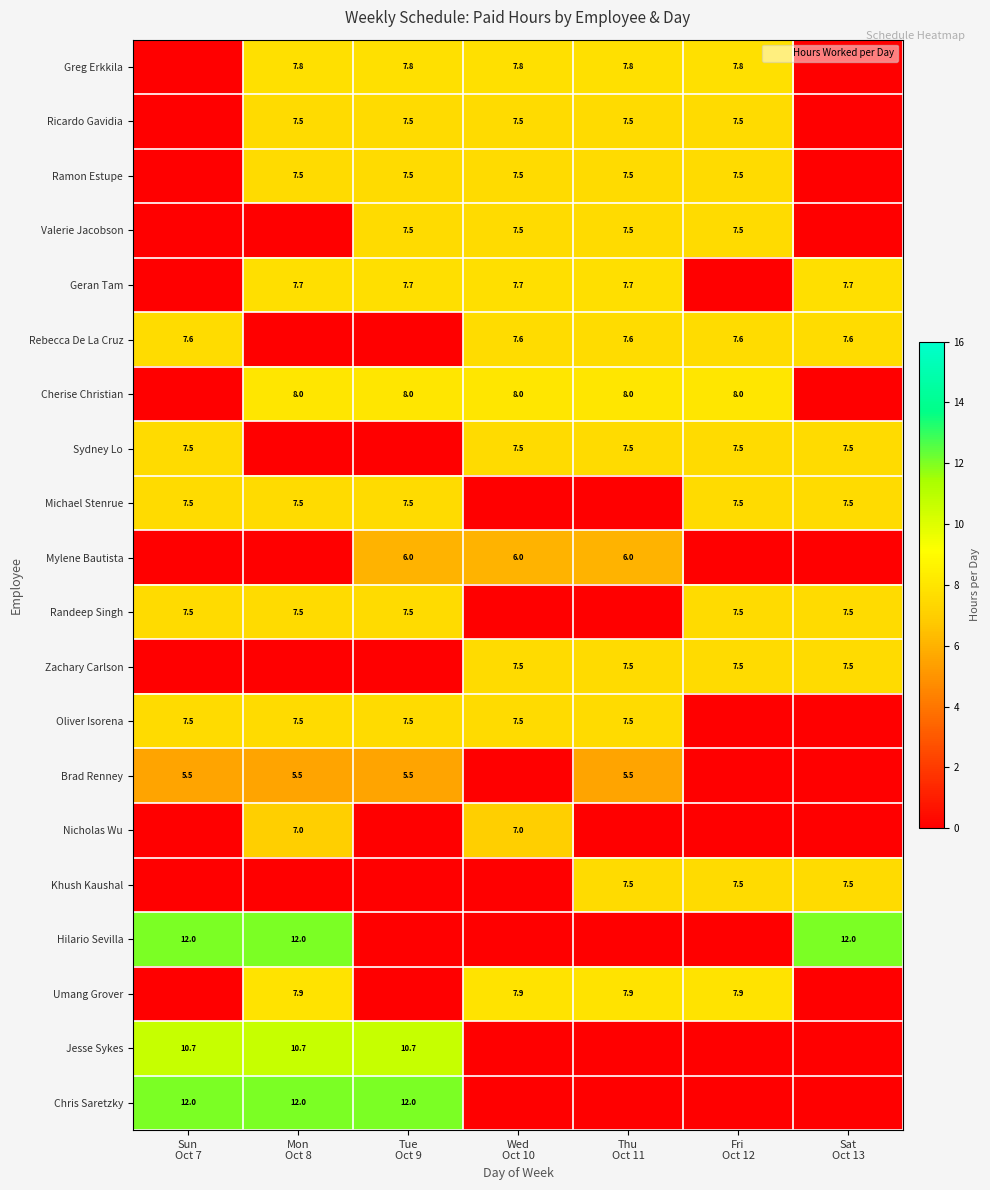

Which series has the widest spread of values?

Hilario Sevilla